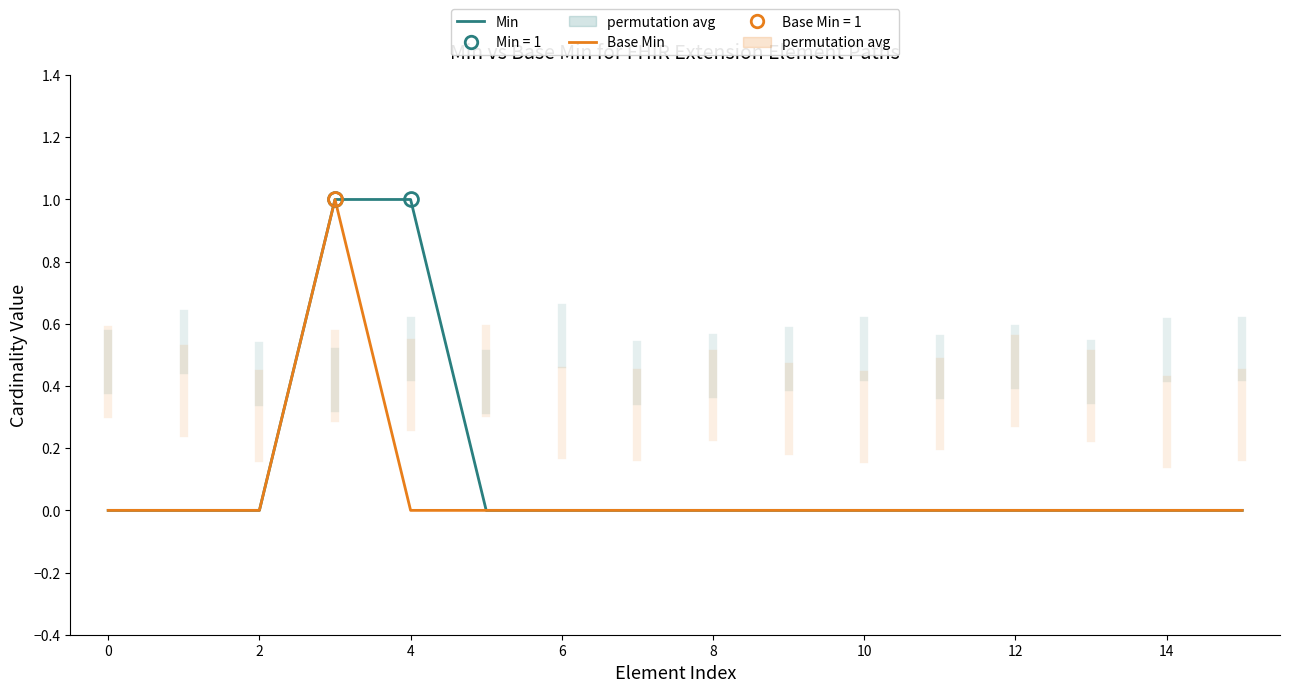

Which series has the largest total across all categories?

Min